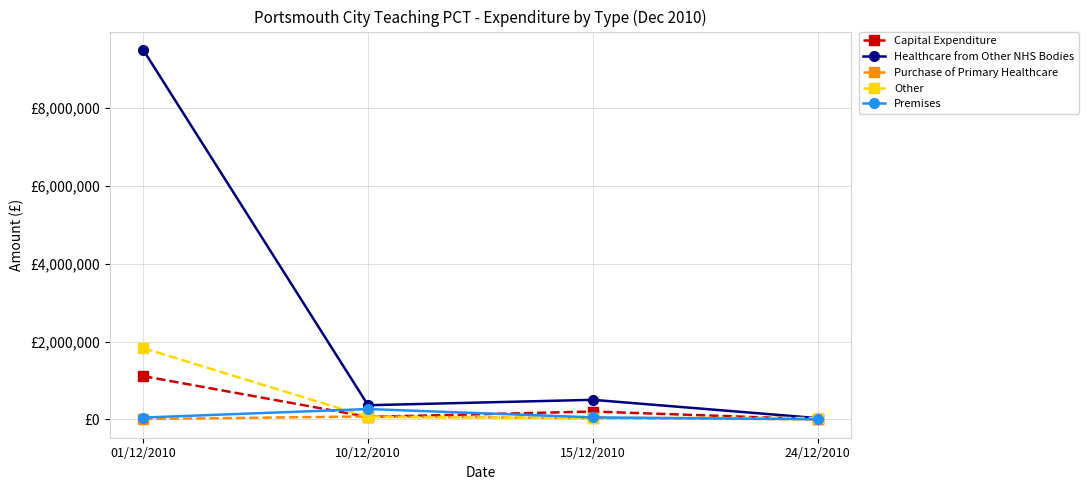

What is the total value across all series at 10/12/2010?

813069.0